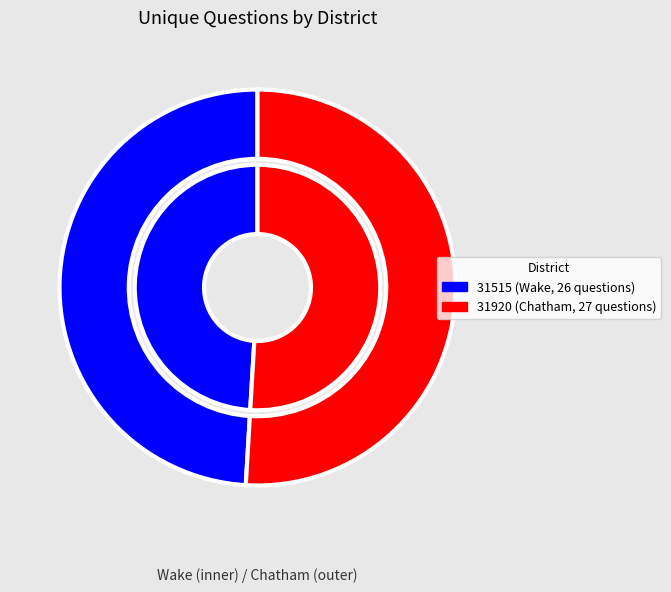

To the nearest percent, what percentage of the pie is 31920?

51%